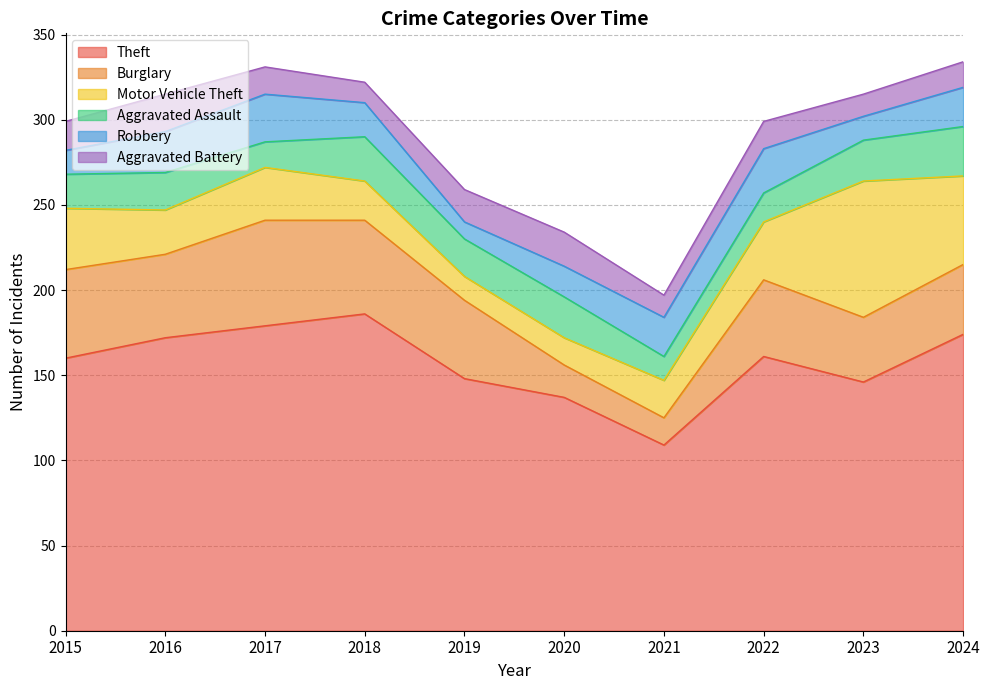

Reading left to right, extract all data points from this chart.

Theft: 2015=160	2016=172	2017=179	2018=186	2019=148	2020=137	2021=109	2022=161	2023=146	2024=174
Burglary: 2015=52	2016=49	2017=62	2018=55	2019=46	2020=19	2021=16	2022=45	2023=38	2024=41
Motor Vehicle Theft: 2015=36	2016=26	2017=31	2018=23	2019=14	2020=16	2021=22	2022=34	2023=80	2024=52
Aggravated Assault: 2015=20	2016=22	2017=15	2018=26	2019=22	2020=24	2021=14	2022=17	2023=24	2024=29
Robbery: 2015=14	2016=24	2017=28	2018=20	2019=10	2020=18	2021=23	2022=26	2023=14	2024=23
Aggravated Battery: 2015=17	2016=22	2017=16	2018=12	2019=19	2020=20	2021=13	2022=16	2023=13	2024=15